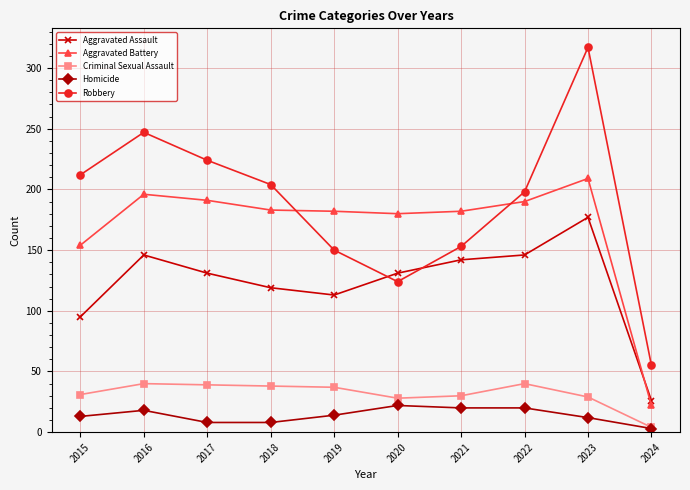

What is the value of the Robbery point at the 3rd from the left?

224